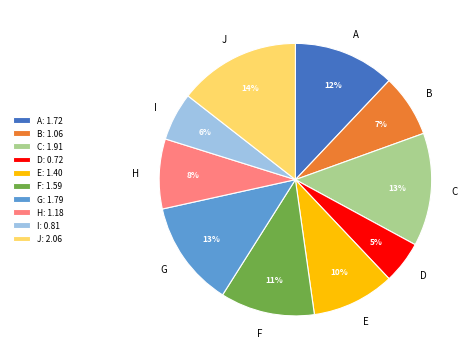

Which category has the smallest portion of the pie?

D